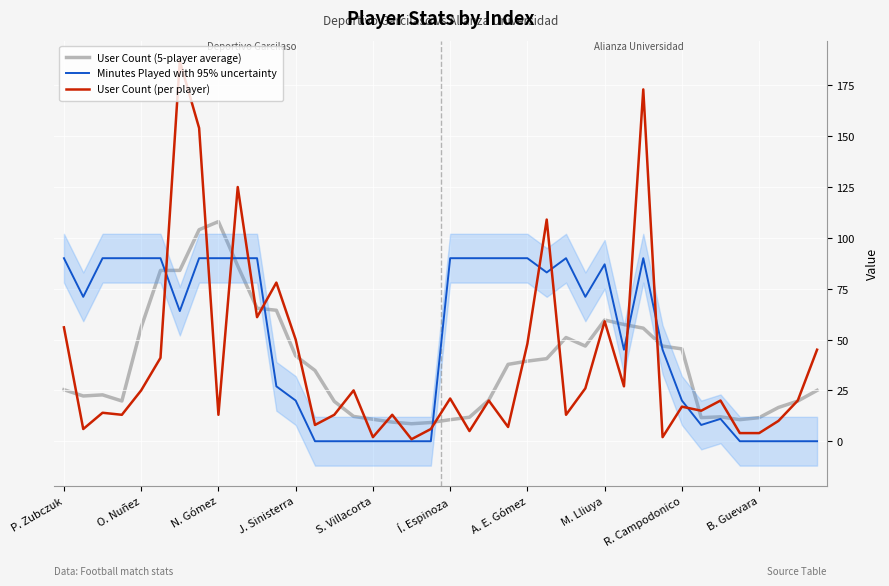

At which label does User Count (per player) first exceed 20?

P. Zubczuk